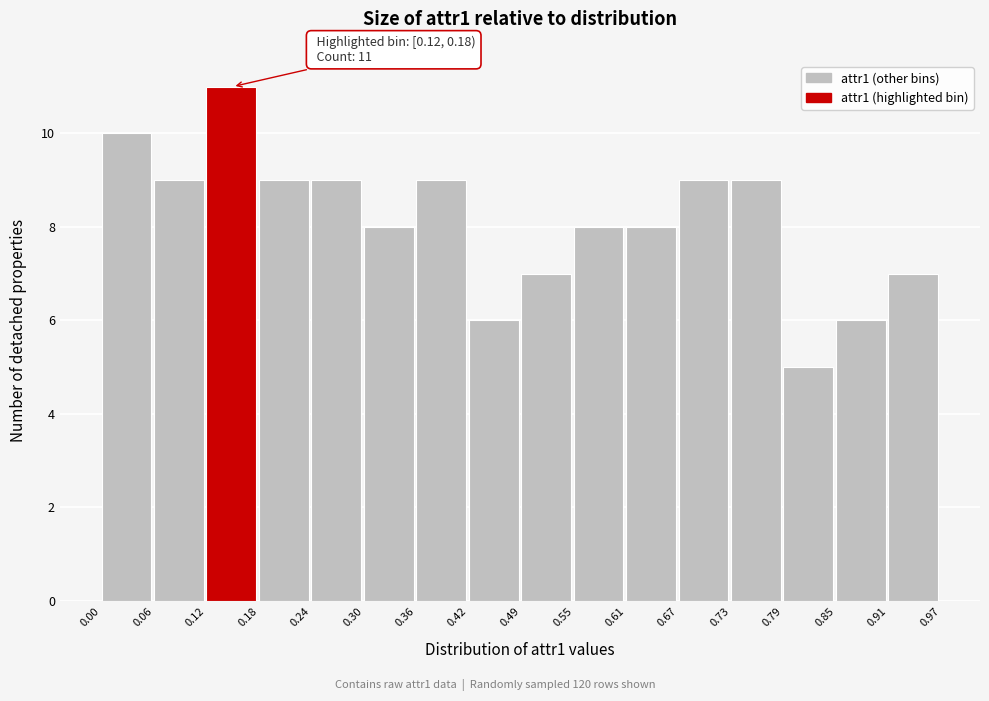

Over which range of the x-axis is the bar tallest?

0.12 to 0.18